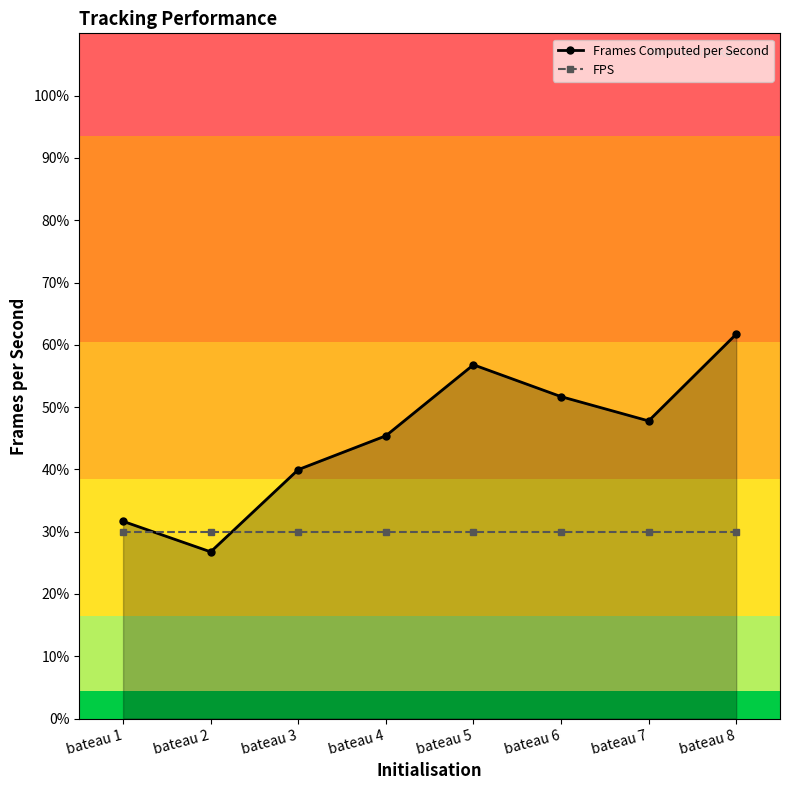

Reading right to left, extract all data points from this chart.

Frames Computed per Second: 61.7	47.8	51.7	56.8	45.4	40.0	26.8	31.7
FPS: 30.0	30.0	30.0	30.0	30.0	30.0	30.0	30.0